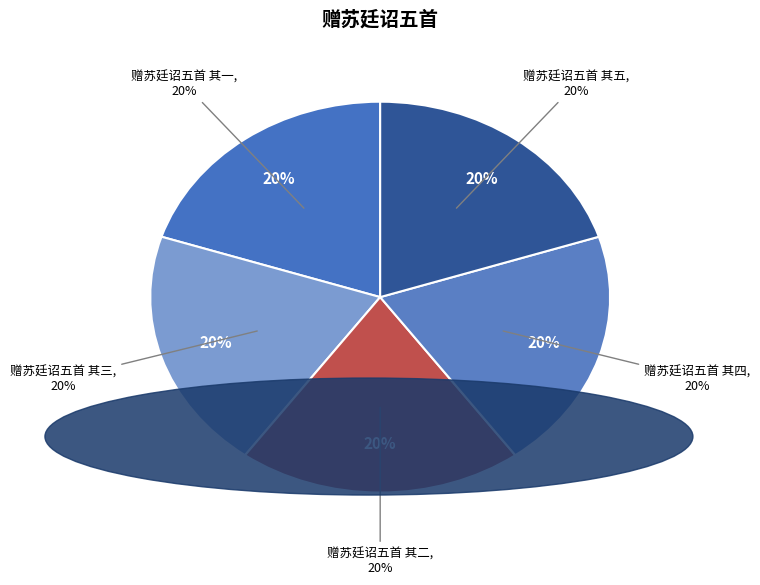

To the nearest percent, what portion does 赠苏廷诏五首 其一 represent?

20%